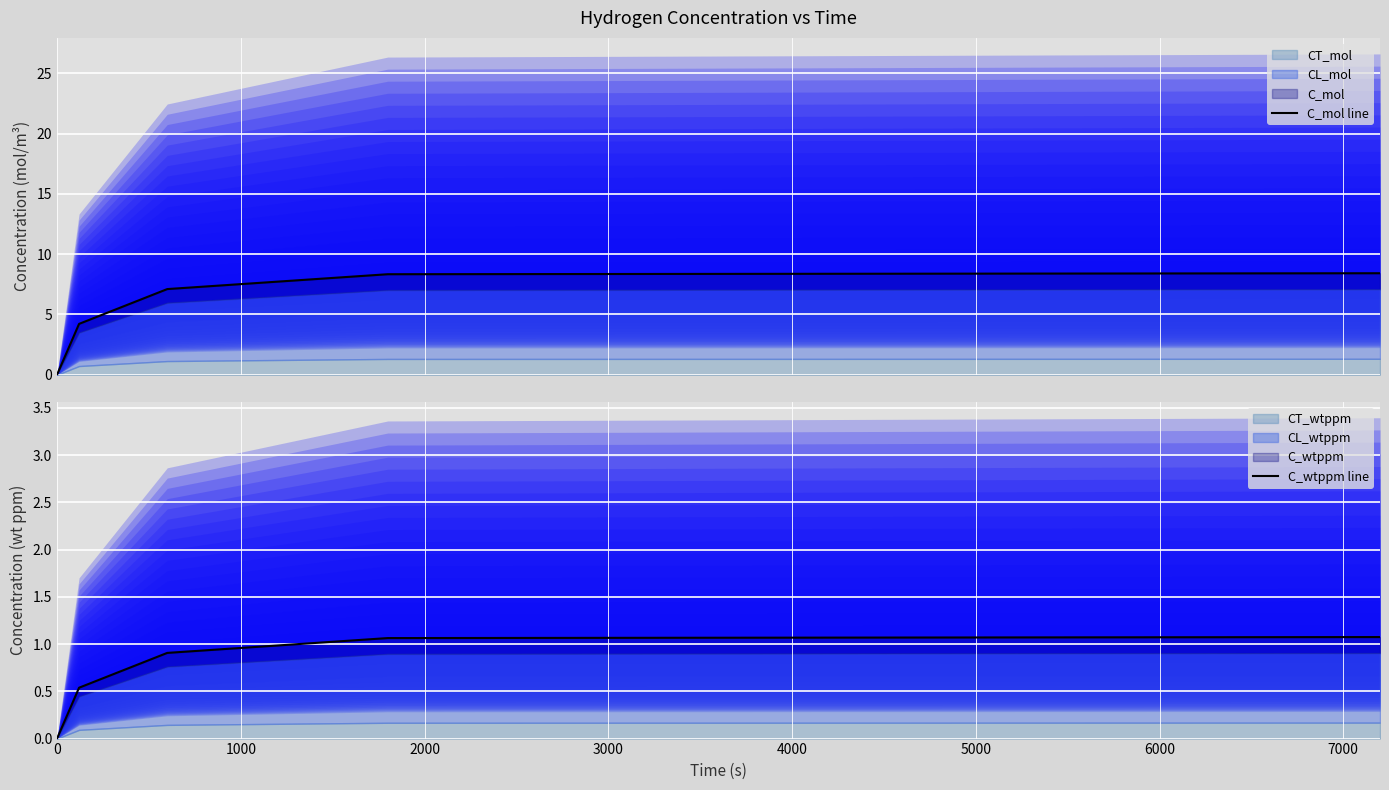

What is the average value of the C_wtppm line series?

0.7